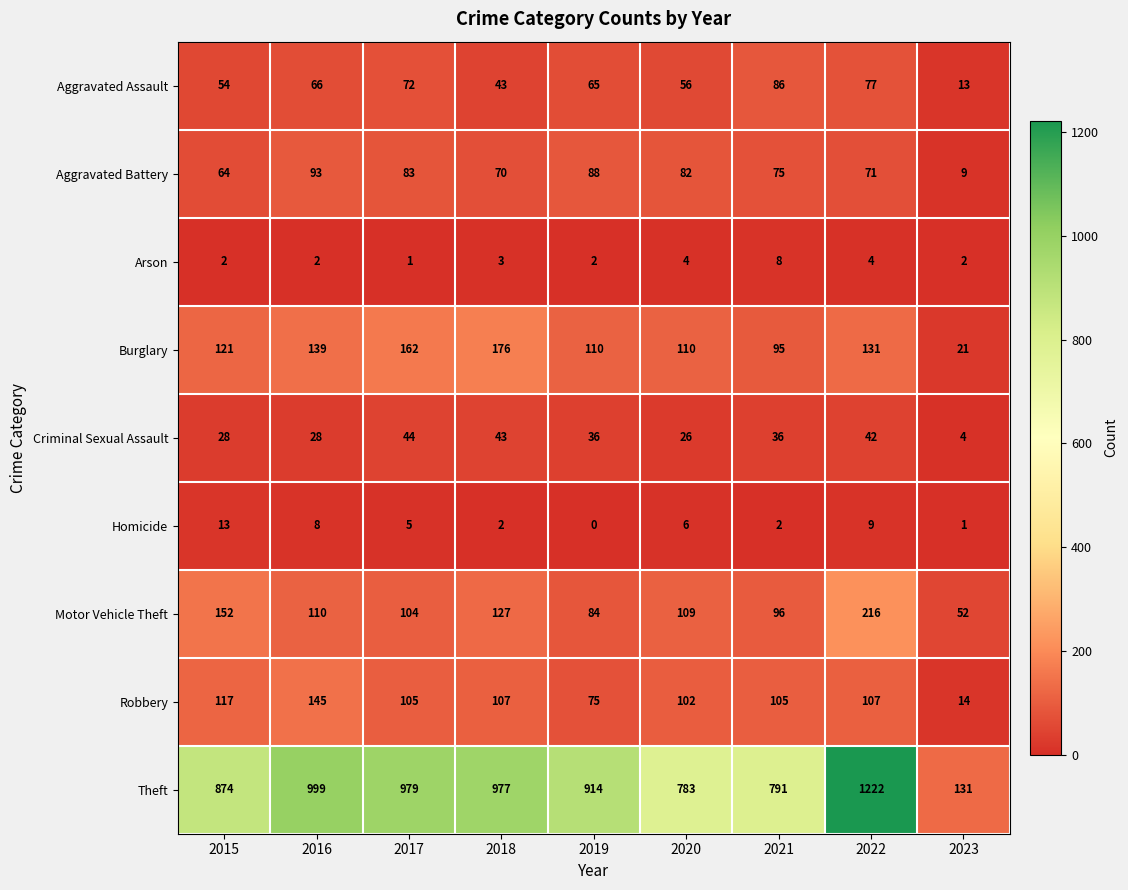

What is the greatest value displayed?

1222